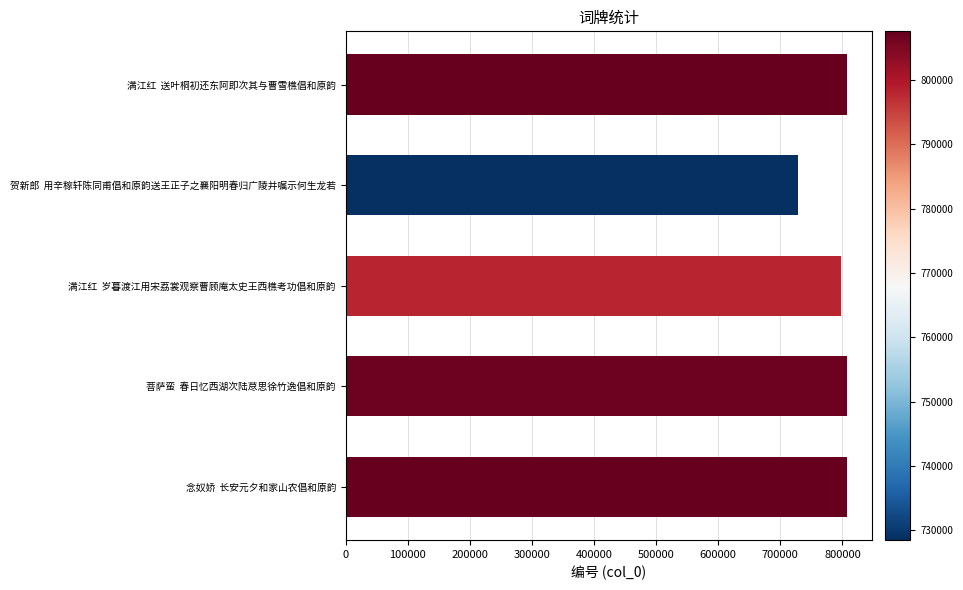

Between 贺新郎  用辛稼轩陈同甫倡和原韵送王正子之襄阳明春归广陵并嘱示何生龙若 and 菩萨蛮  春日忆西湖次陆荩思徐竹逸倡和原韵, which is larger?

菩萨蛮  春日忆西湖次陆荩思徐竹逸倡和原韵